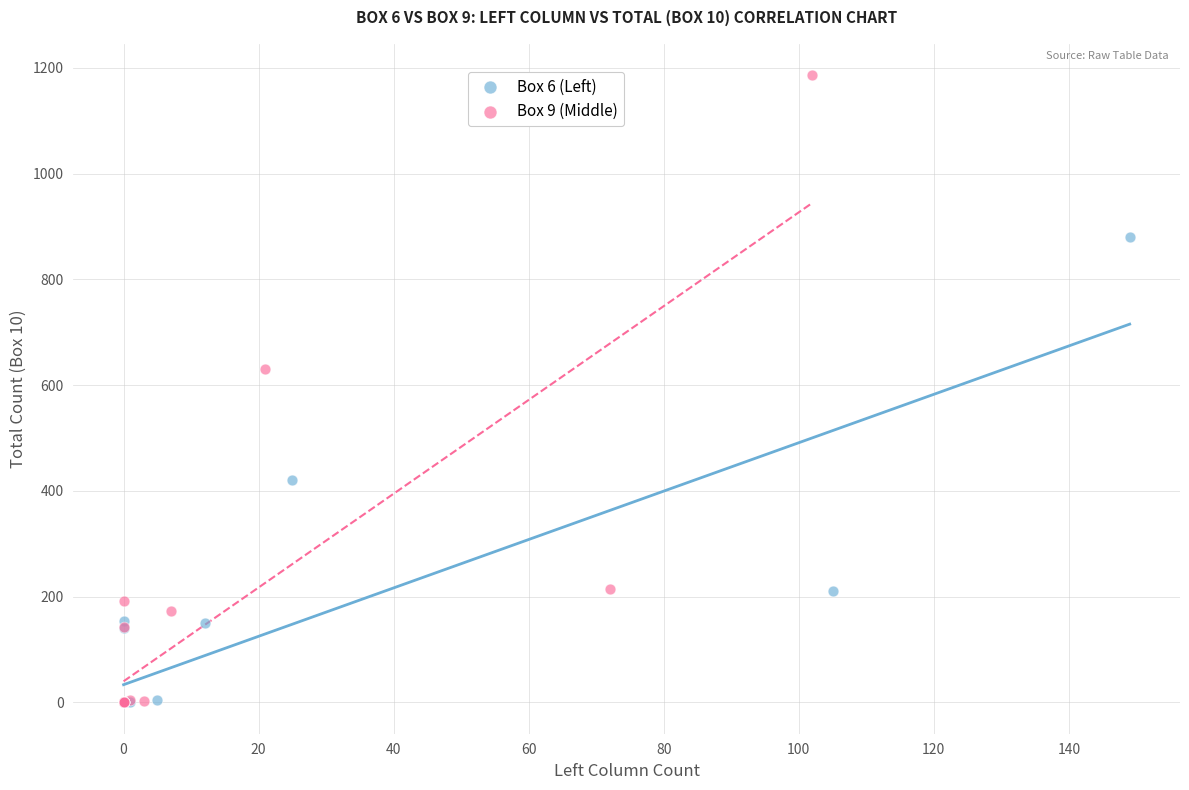

Which series reaches the maximum Y coordinate?

Box 9 (Middle)